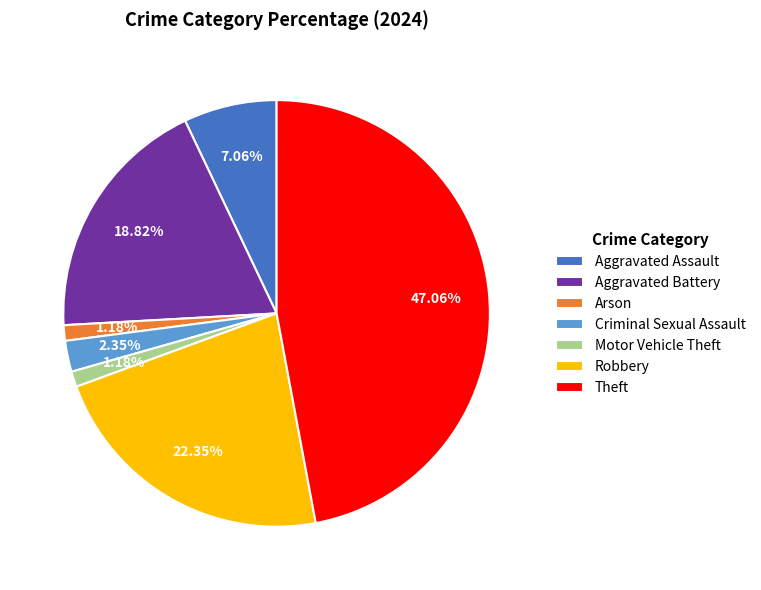

Does any single category account for the majority?

No